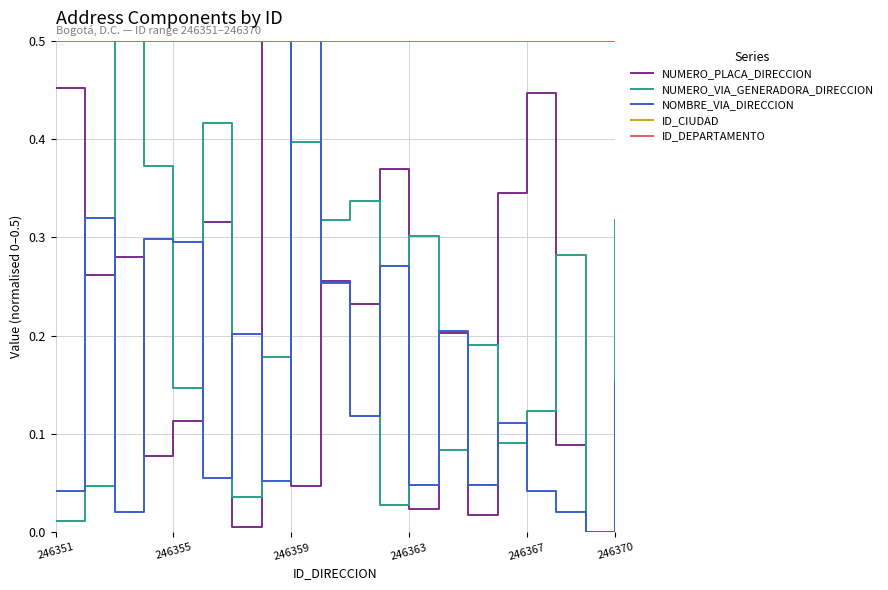

Reading left to right, what are all the values shown in this chart?

NUMERO_PLACA_DIRECCION: 0.5	0.3	0.3	0.1	0.1	0.3	0.0	0.5	0.0	0.3	0.2	0.4	0.0	0.2	0.0	0.3	0.4	0.1	0.0	0.1
NUMERO_VIA_GENERADORA_DIRECCION: 0.0	0.0	0.5	0.4	0.1	0.4	0.0	0.2	0.4	0.3	0.3	0.0	0.3	0.1	0.2	0.1	0.1	0.3	0.0	0.3
NOMBRE_VIA_DIRECCION: 0.0	0.3	0.0	0.3	0.3	0.1	0.2	0.1	0.5	0.3	0.1	0.3	0.0	0.2	0.0	0.1	0.0	0.0	0.0	0.2
ID_CIUDAD: 0.5	0.5	0.5	0.5	0.5	0.5	0.5	0.5	0.5	0.5	0.5	0.5	0.5	0.5	0.5	0.5	0.5	0.5	0.5	0.5
ID_DEPARTAMENTO: 0.5	0.5	0.5	0.5	0.5	0.5	0.5	0.5	0.5	0.5	0.5	0.5	0.5	0.5	0.5	0.5	0.5	0.5	0.5	0.5